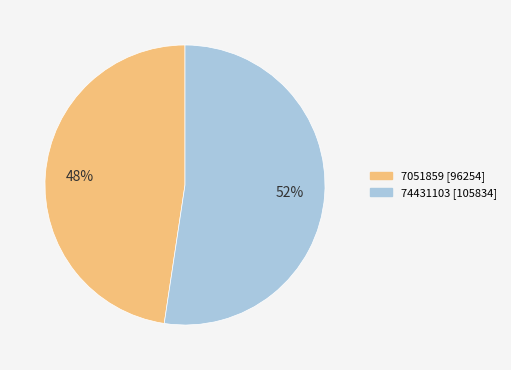

To the nearest percent, what percentage of the pie is 7051859?

48%